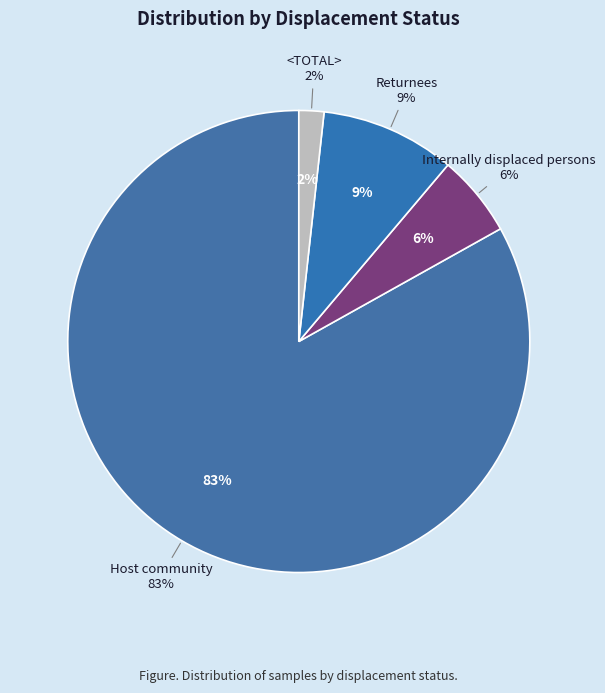

To the nearest percent, what is the difference between the largest and smallest slice percentages?

81%